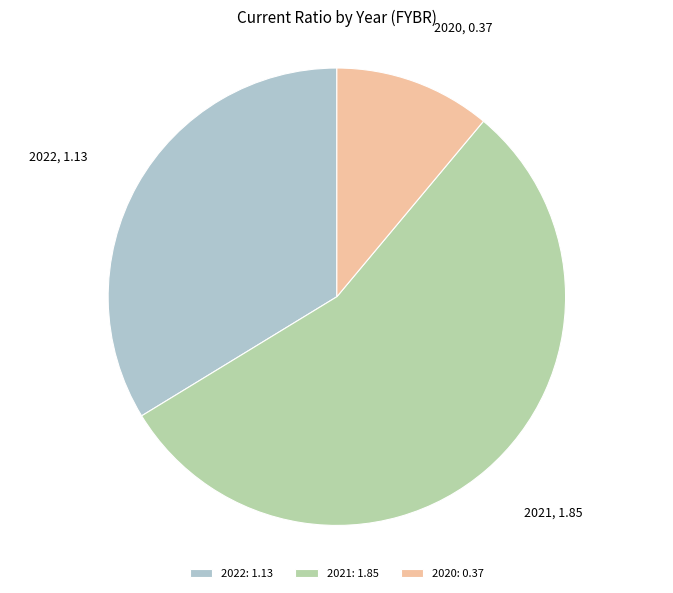

How many segments does this pie chart have?

3